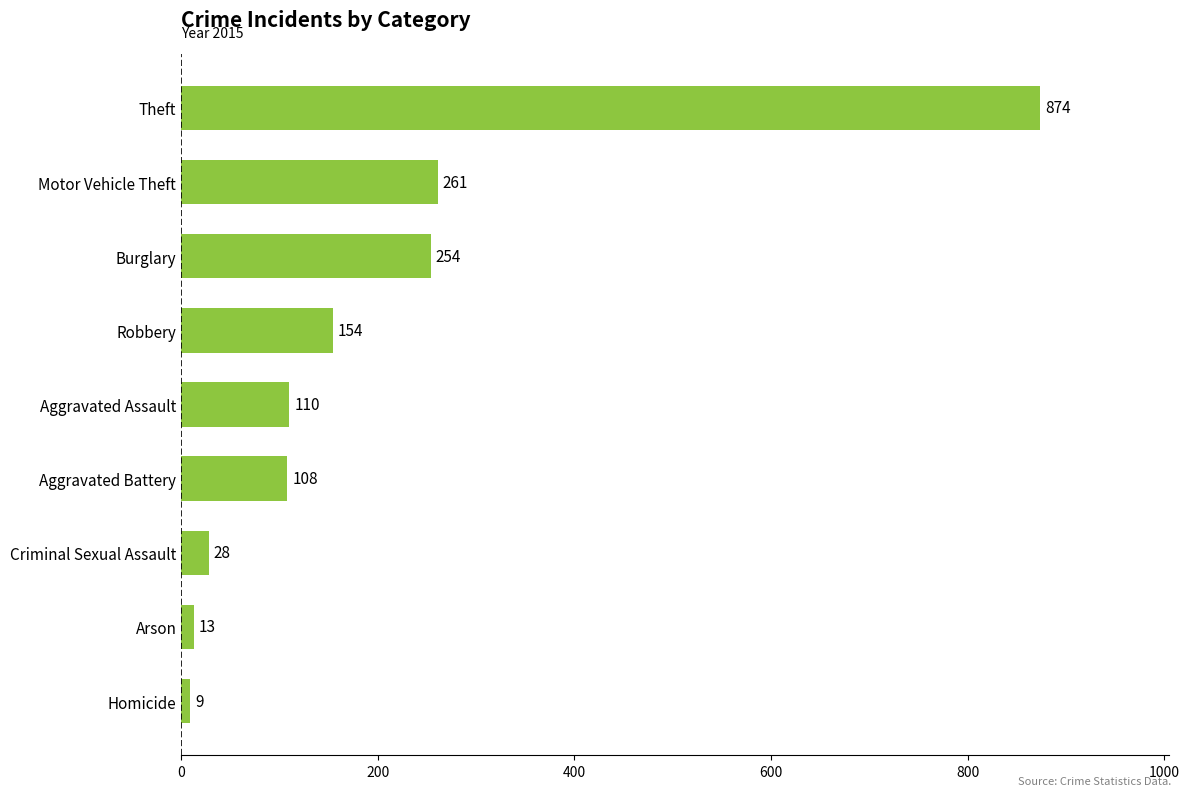

Which has a higher value, Aggravated Battery or Criminal Sexual Assault?

Aggravated Battery